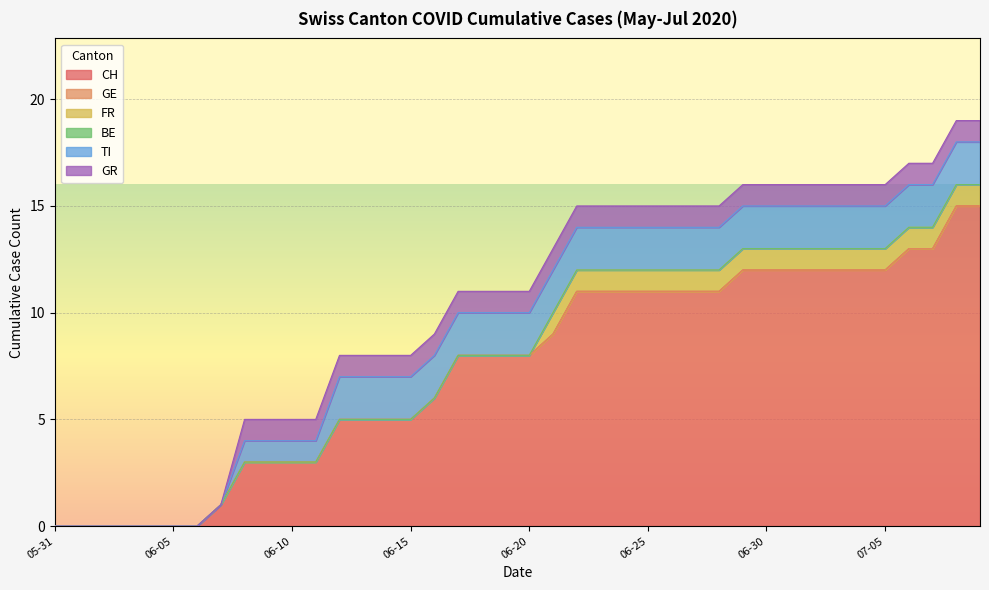

Which series has the widest spread of values?

CH